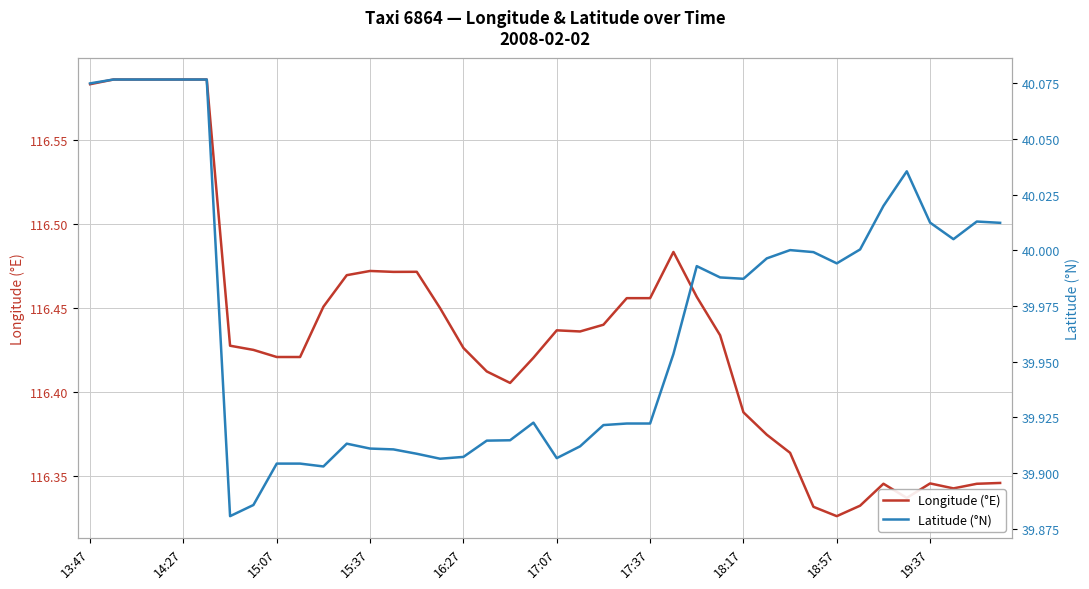

True or false: Latitude (°N) and Longitude (°E) intersect in this chart.

False